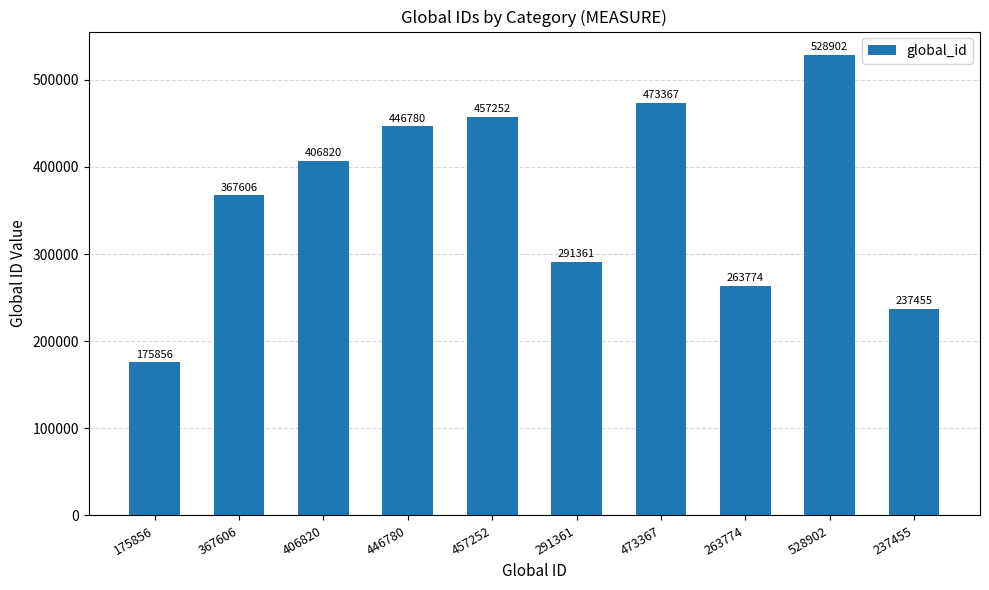

At which category does the chart reach its peak across all series?

528902